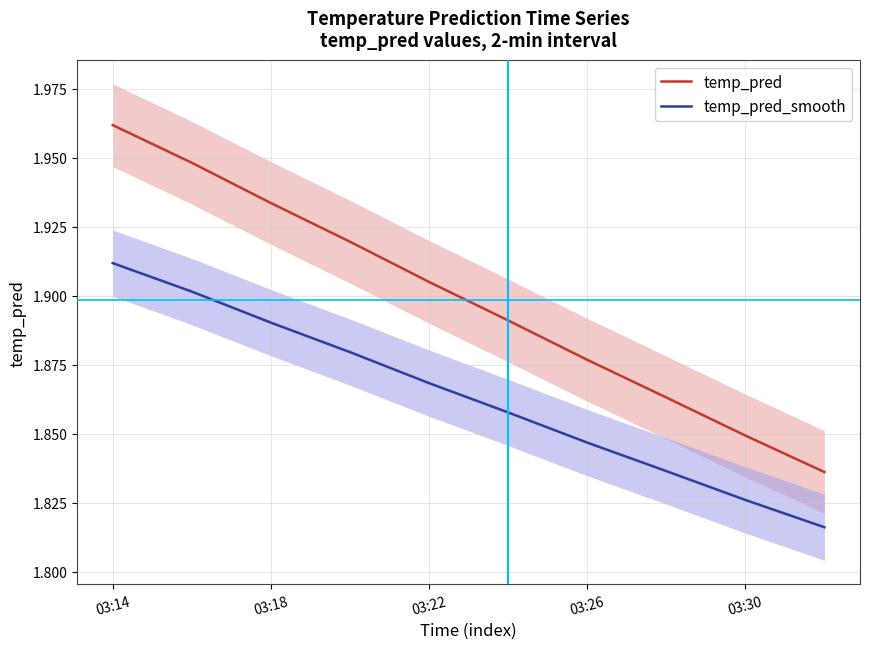

Does the chart have visible grid lines?

Yes